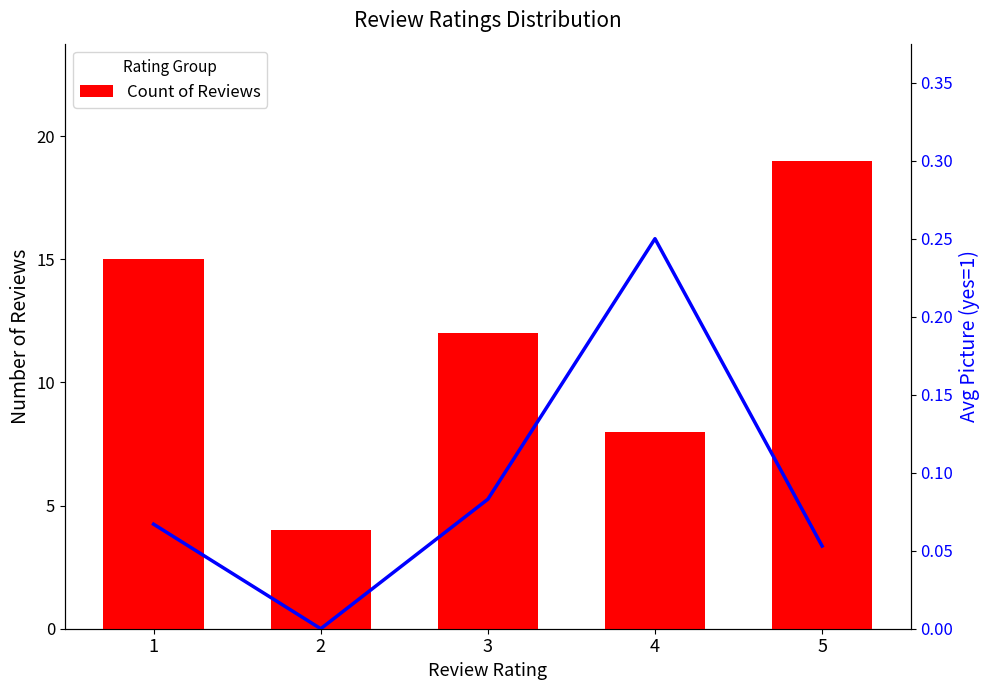

What is the value of the Count of Reviews bar at the 1st from the left?

15.0